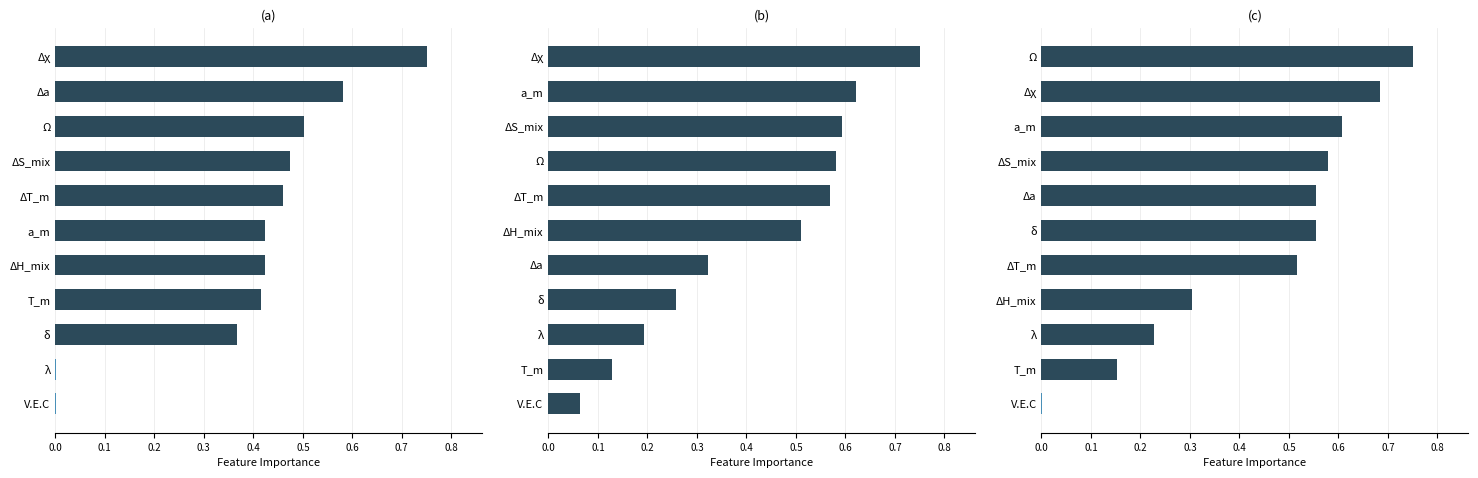

Which has a higher value, 0.0 or 0.3?

0.3